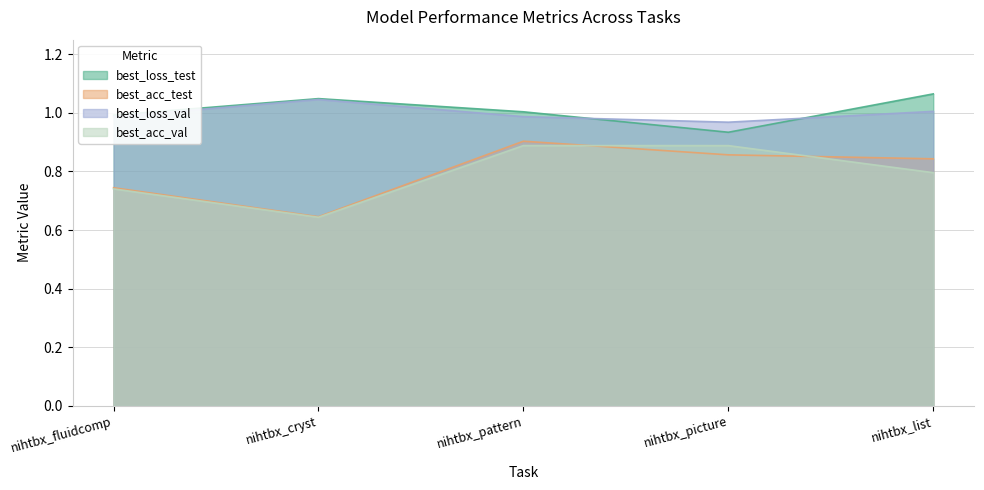

Where is the first local minimum for best_loss_val?

nihtbx_picture